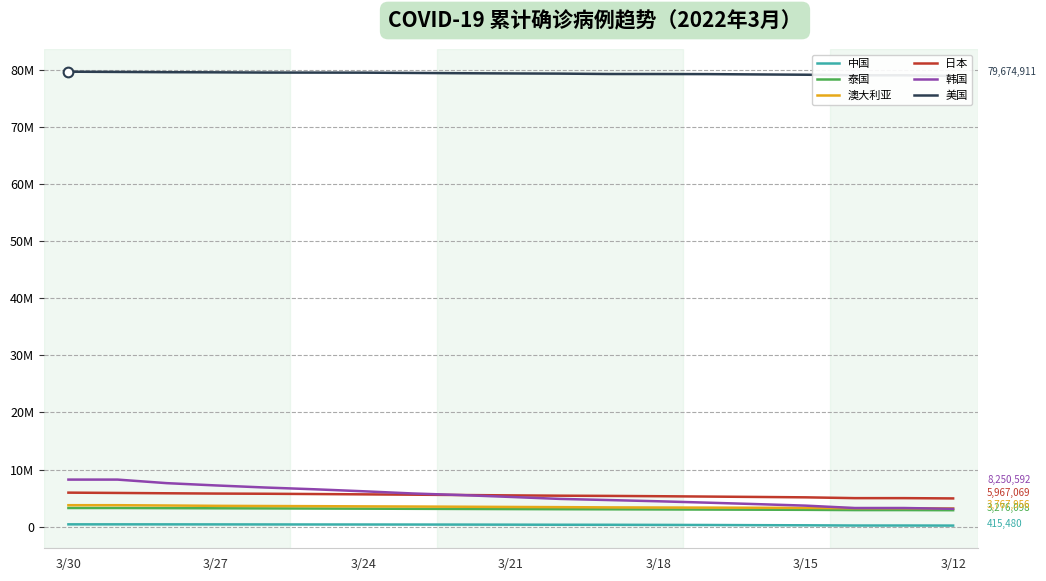

What is the difference between the second highest and minimum values in the 美国 series?

692562